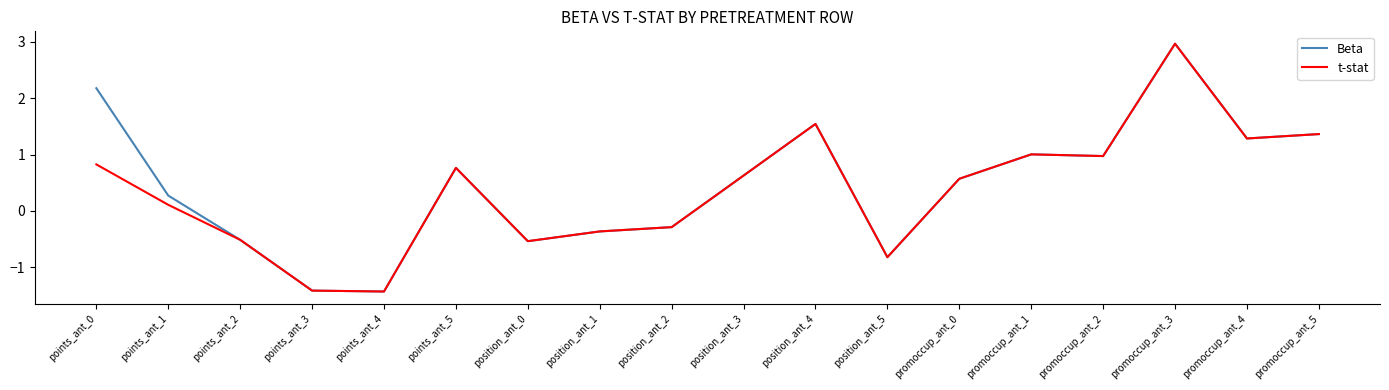

Reading right to left, list all the values displayed in this chart.

Beta: promoccup_ant_5=1.4	promoccup_ant_4=1.3	promoccup_ant_3=3.0	promoccup_ant_2=1.0	promoccup_ant_1=1.0	promoccup_ant_0=0.6	position_ant_5=-0.8	position_ant_4=1.5	position_ant_3=0.6	position_ant_2=-0.3	position_ant_1=-0.4	position_ant_0=-0.5	points_ant_5=0.8	points_ant_4=-1.4	points_ant_3=-1.4	points_ant_2=-0.5	points_ant_1=0.3	points_ant_0=2.2
t-stat: promoccup_ant_5=1.4	promoccup_ant_4=1.3	promoccup_ant_3=3.0	promoccup_ant_2=1.0	promoccup_ant_1=1.0	promoccup_ant_0=0.6	position_ant_5=-0.8	position_ant_4=1.5	position_ant_3=0.6	position_ant_2=-0.3	position_ant_1=-0.4	position_ant_0=-0.5	points_ant_5=0.8	points_ant_4=-1.4	points_ant_3=-1.4	points_ant_2=-0.5	points_ant_1=0.1	points_ant_0=0.8